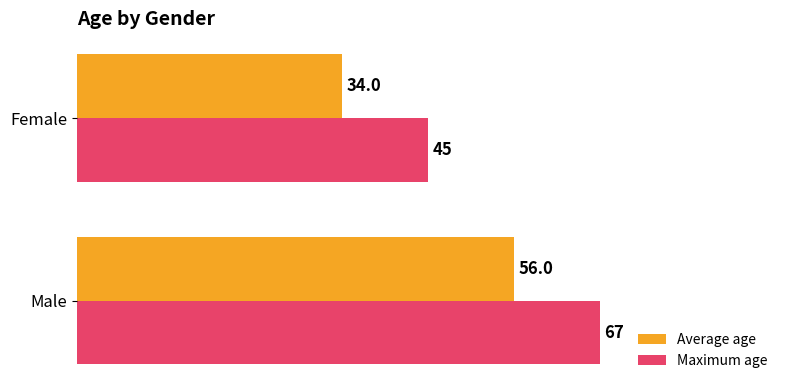

Rank the series by their average value, from lowest to highest.

Average age, Maximum age